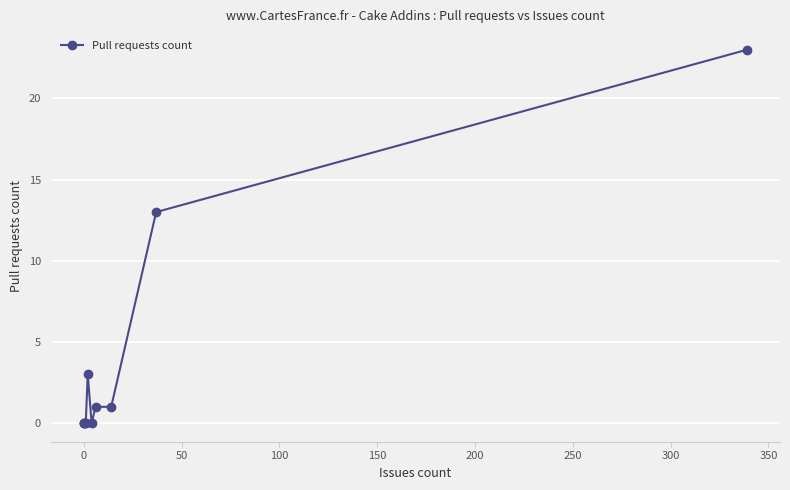

What is the maximum value shown in the chart?

23